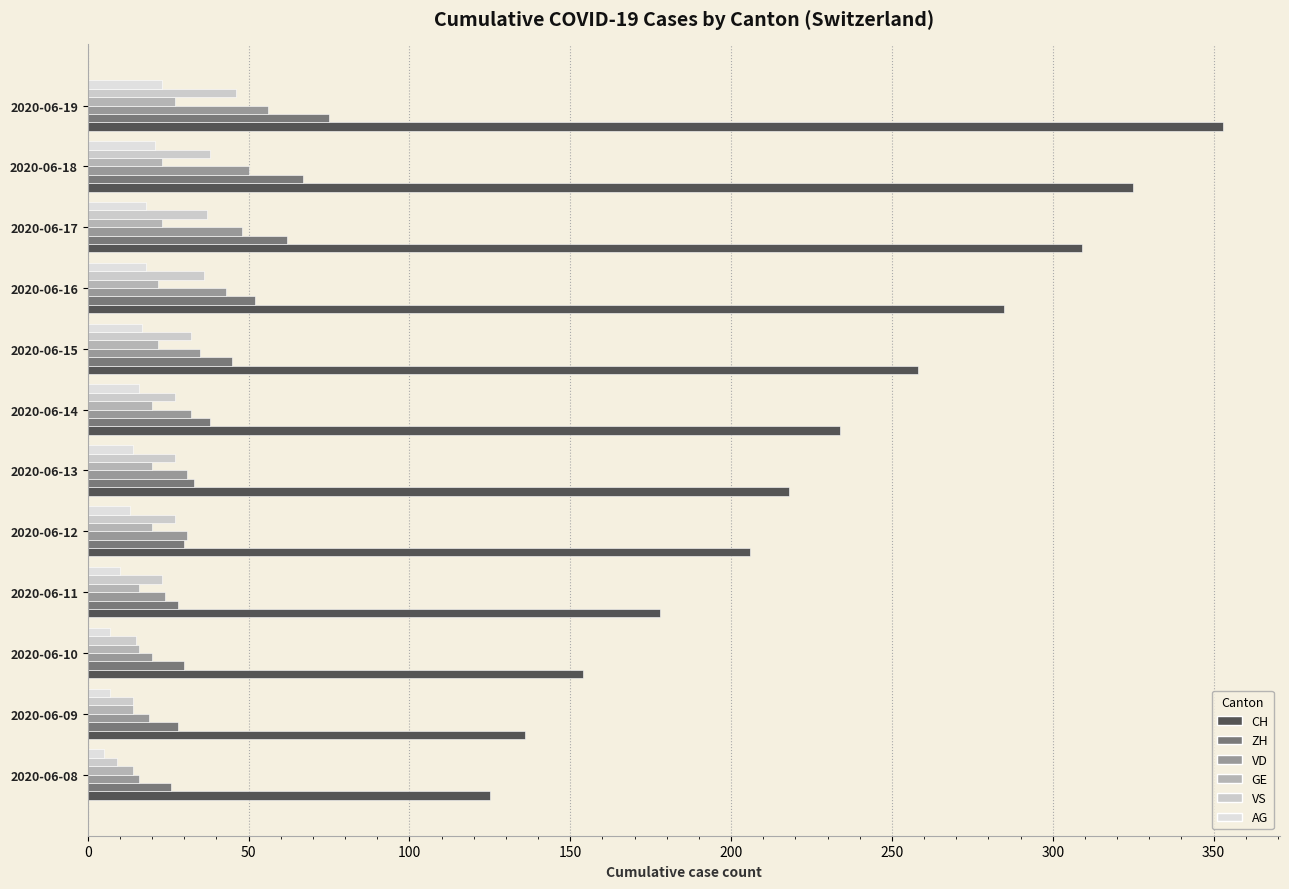

At which category is the sum across all series the highest?

2020-06-19